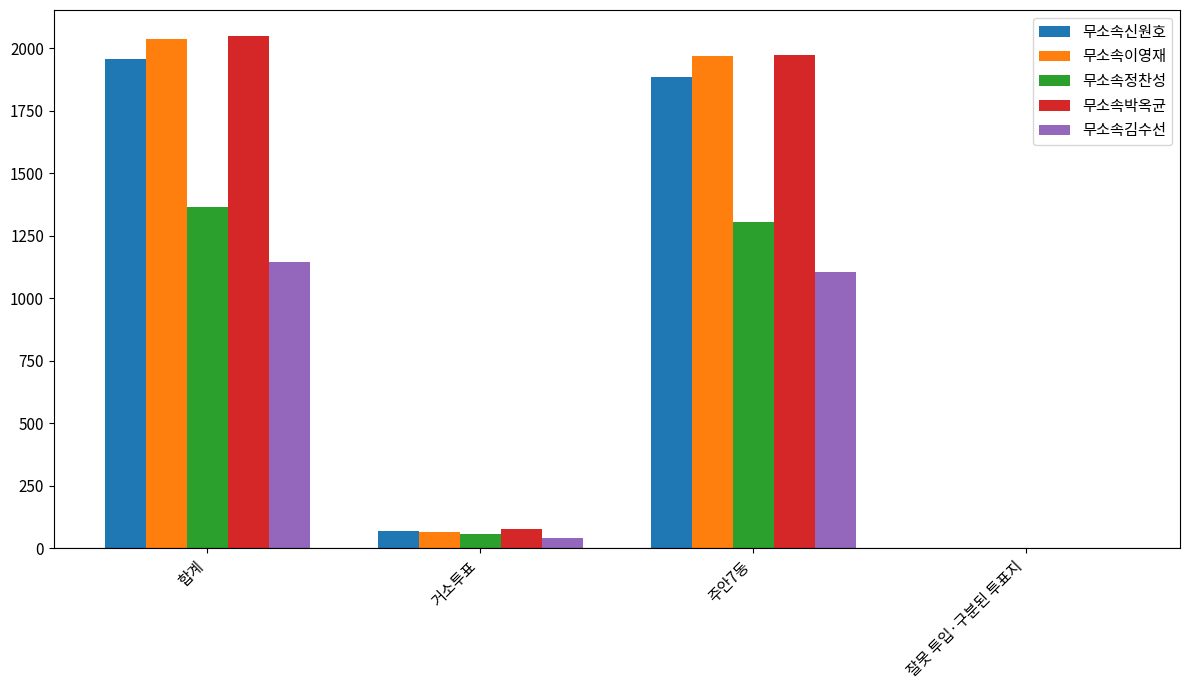

At which label does 무소속김수선 first exceed 1104?

합계